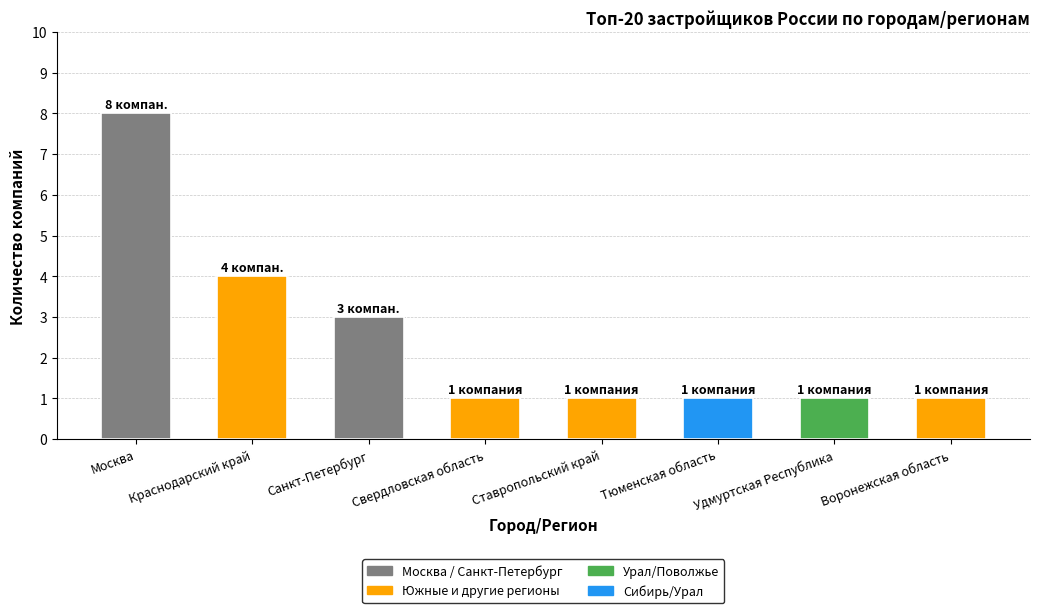

Approximately how many times larger is the value at Ставропольский край compared to Воронежская область?

1.0